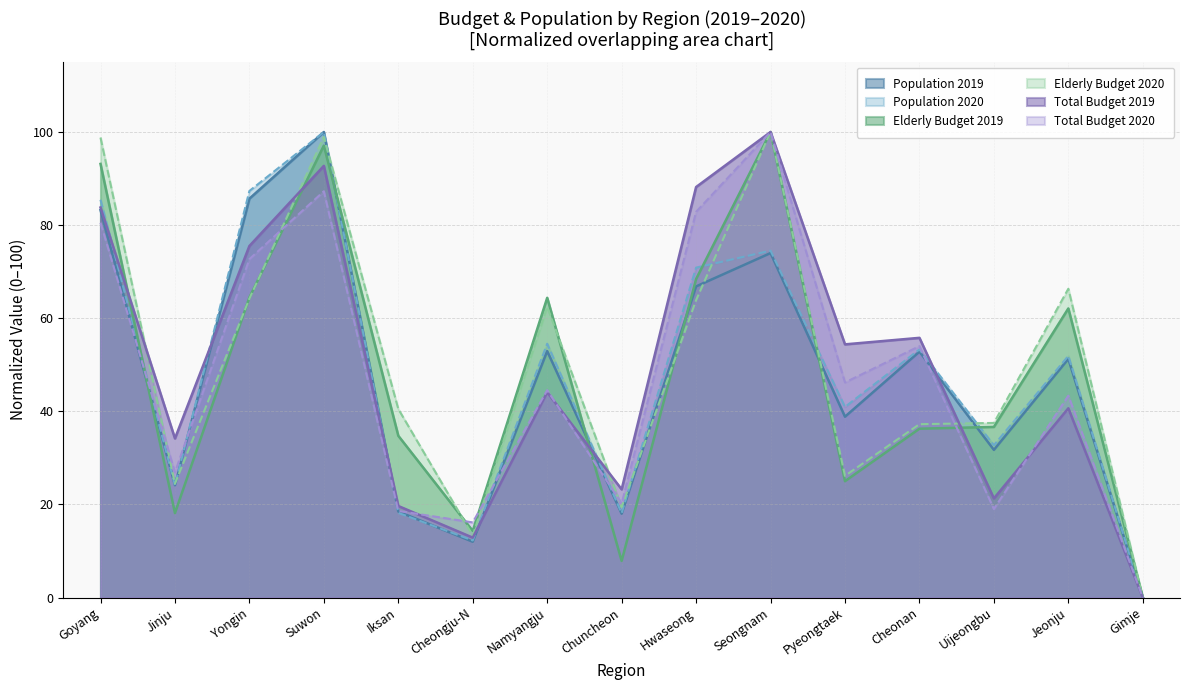

True or false: Total Budget 2020 has a value of 117.3 at Yongin.

False